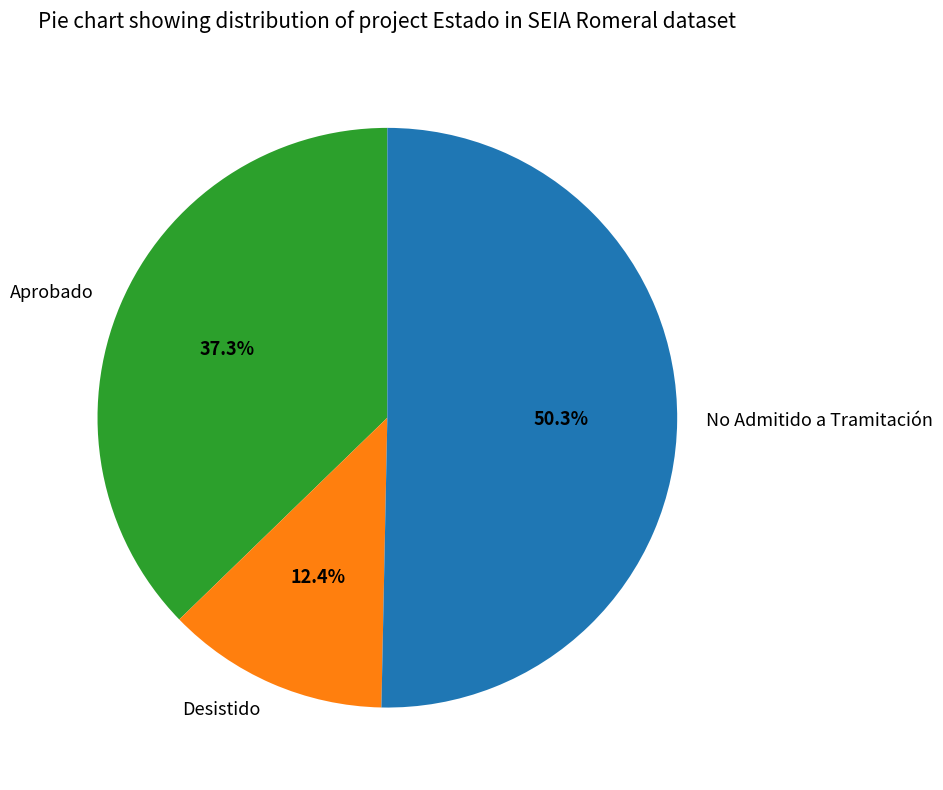

Between Aprobado and No Admitido a Tramitación, which is larger?

No Admitido a Tramitación